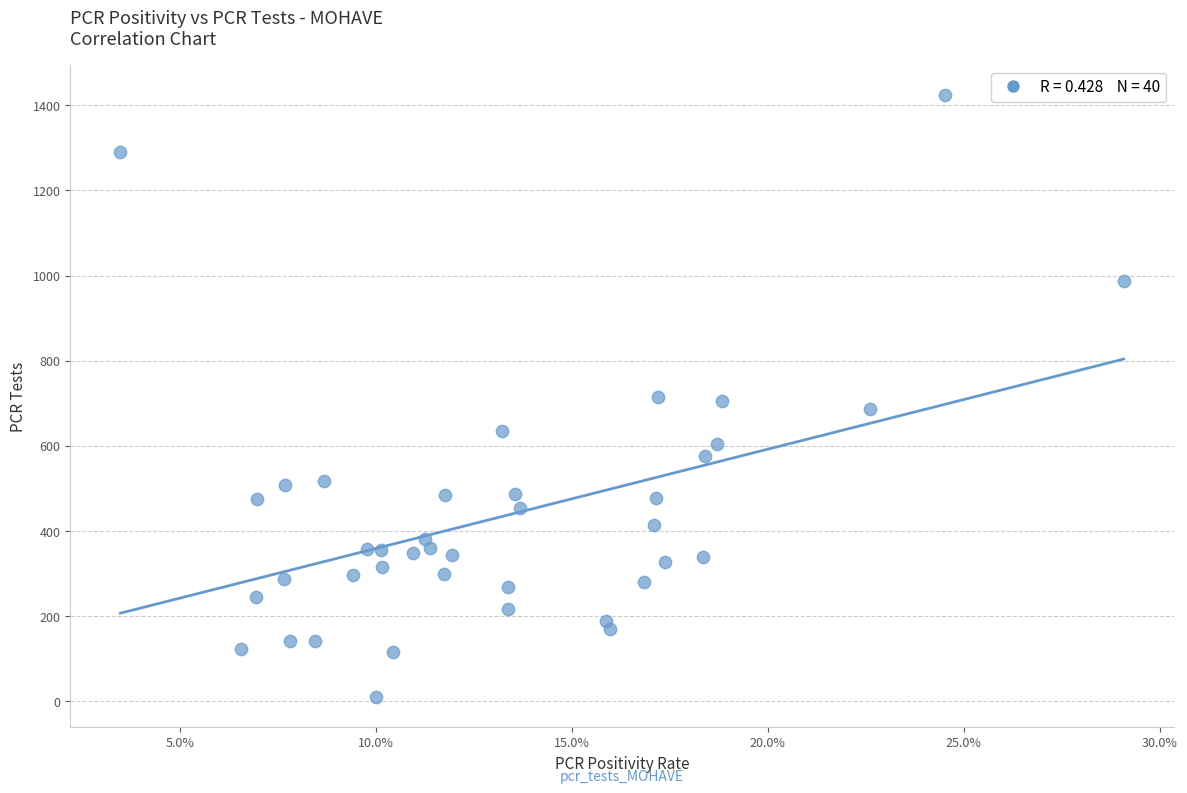

What is the range of Y values (max minus min)?

1414